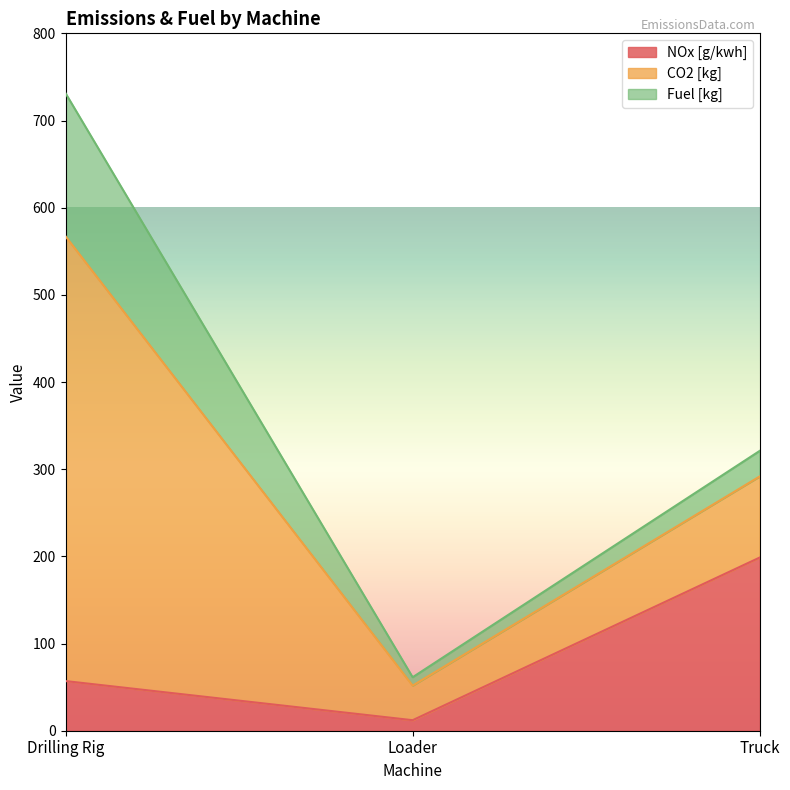

The value of Fuel [kg] at Truck is 42.7. True or false?

False